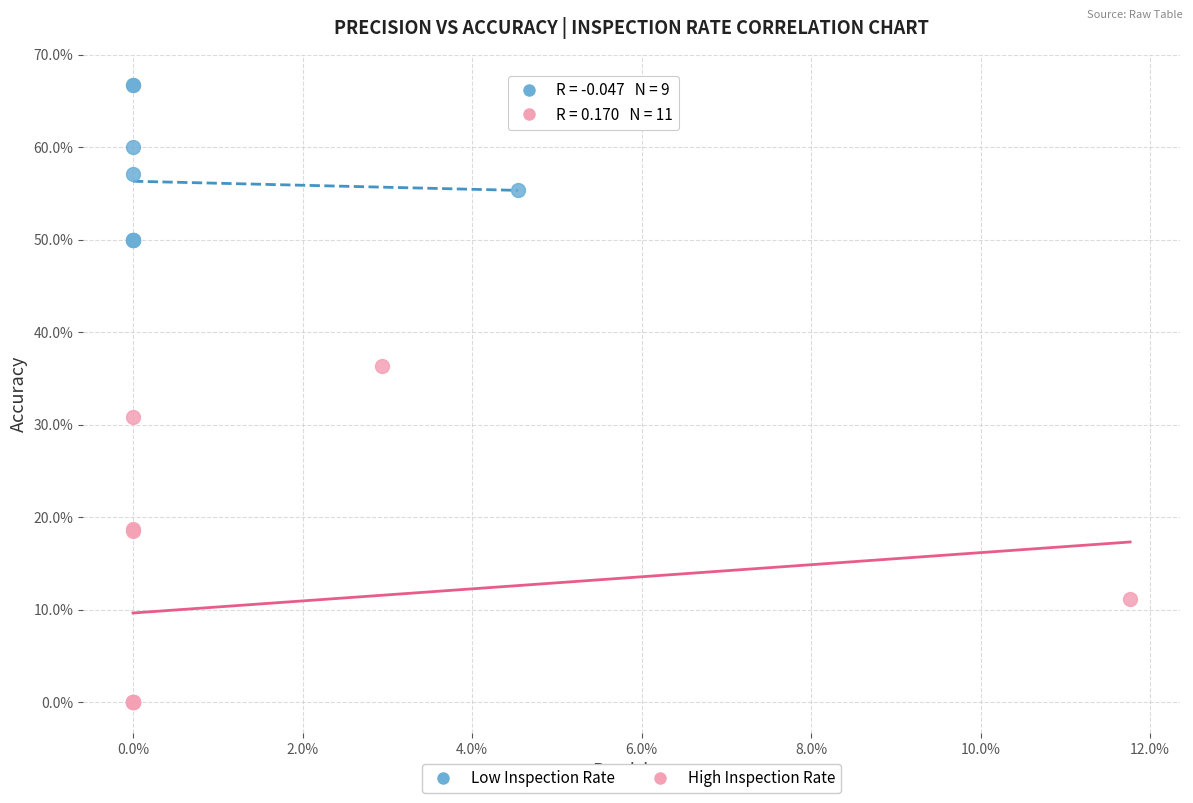

Which series has the widest spread of Y values?

High Inspection Rate